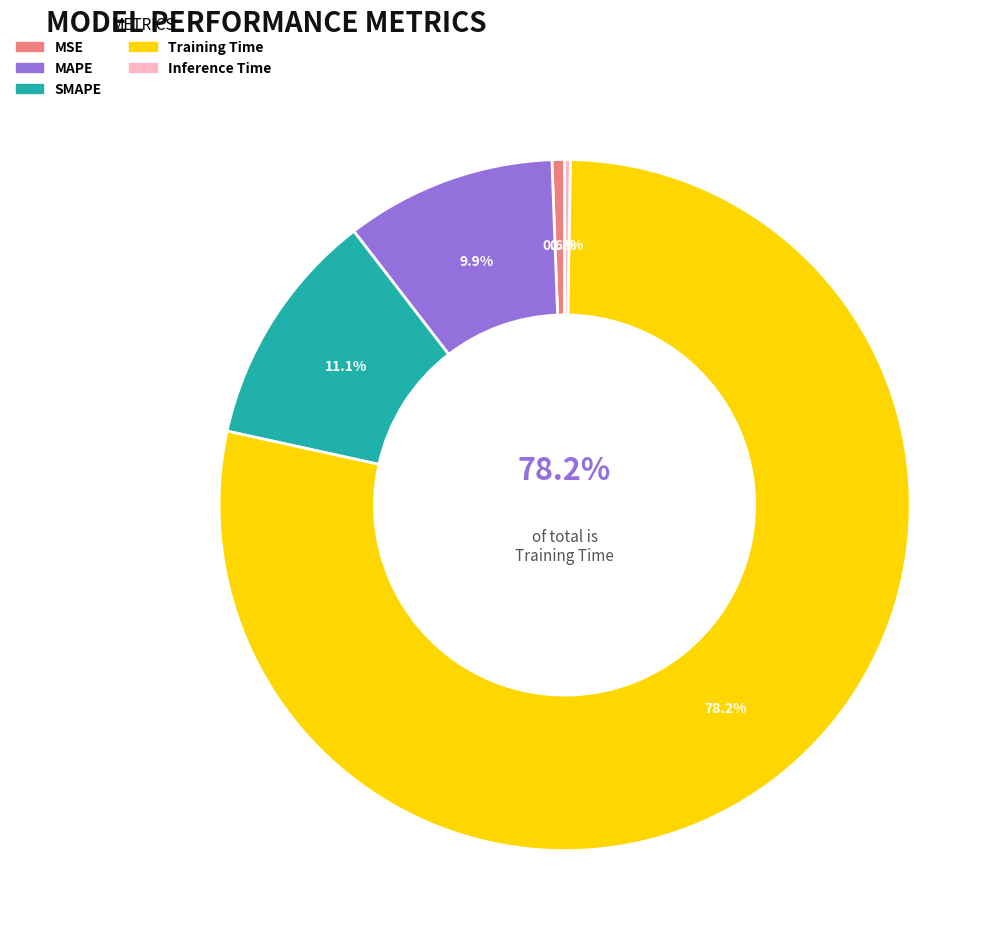

Is Training Time the majority of the pie?

Yes